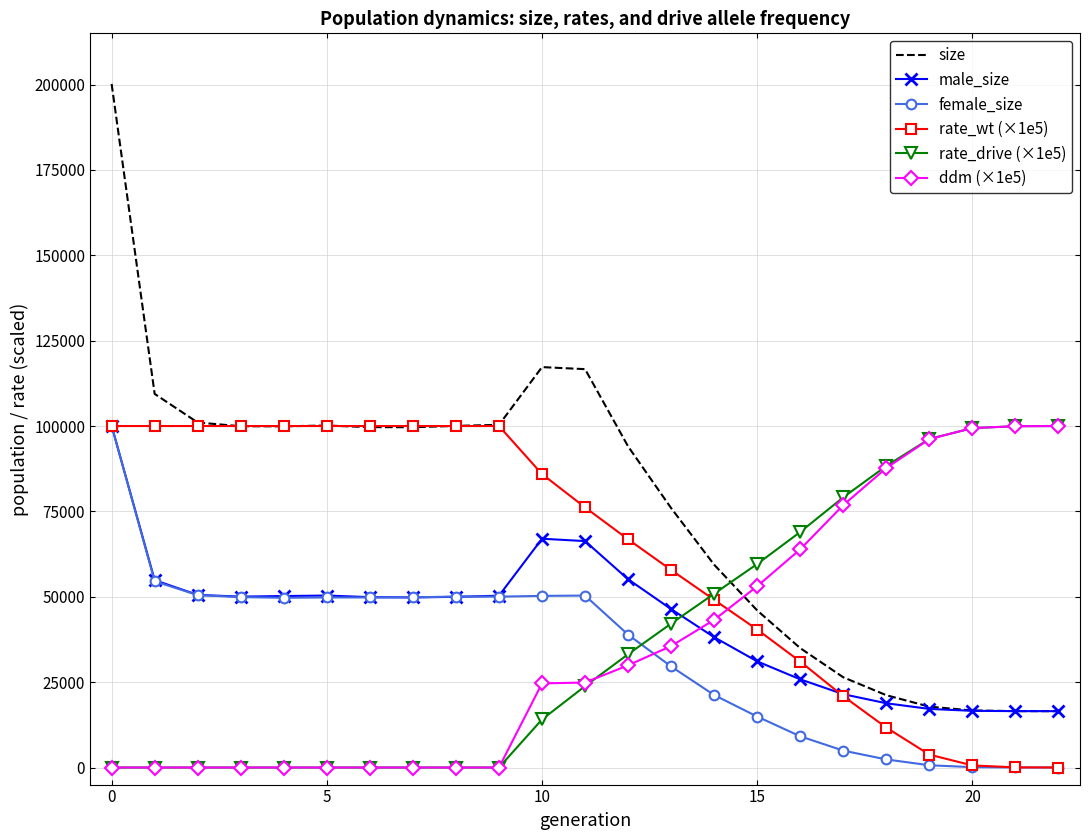

Which series has the largest range (max minus min)?

size